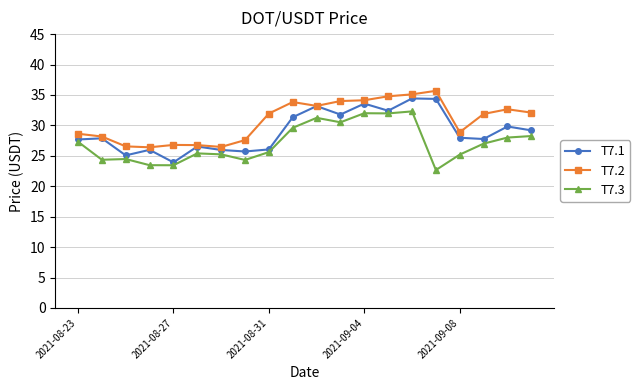

True or false: T7.2 has more than 1 points higher than both neighbors.

True